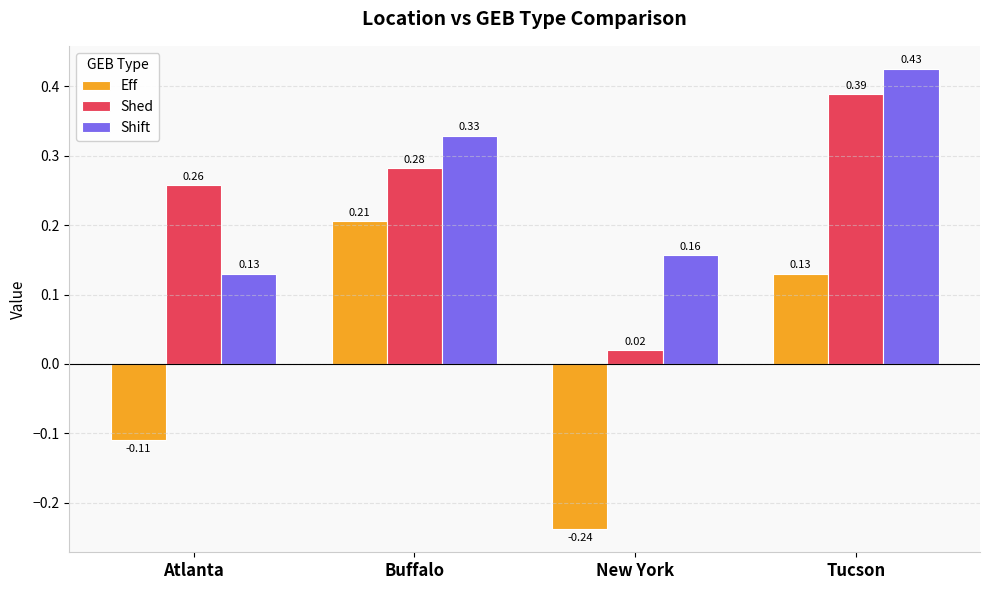

What is the label of the 4th bar from the left?

Tucson